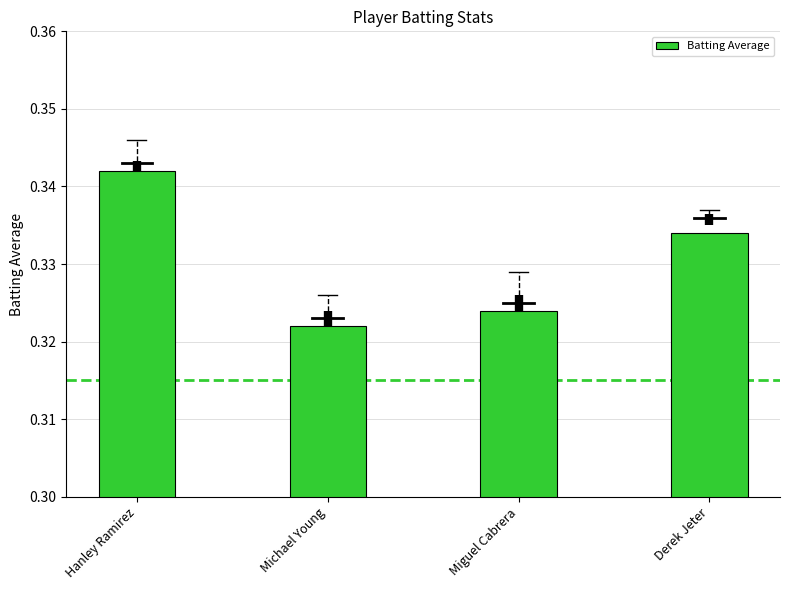

Does the chart contain any negative values?

No